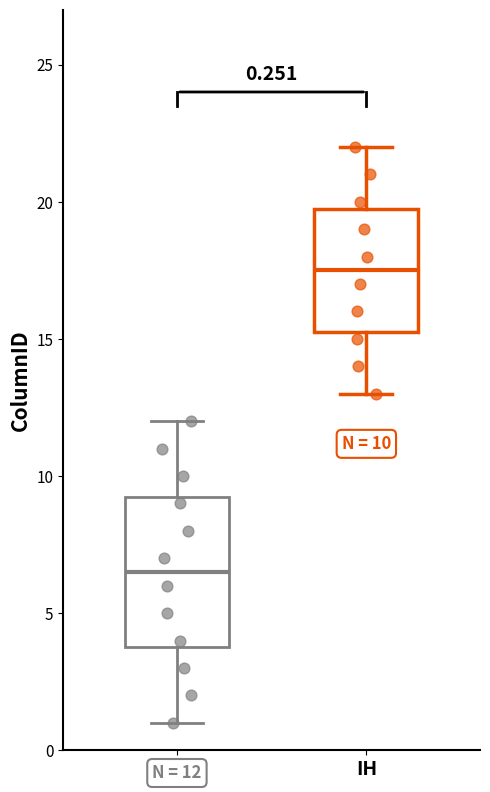

Which box has the lowest median line?

N